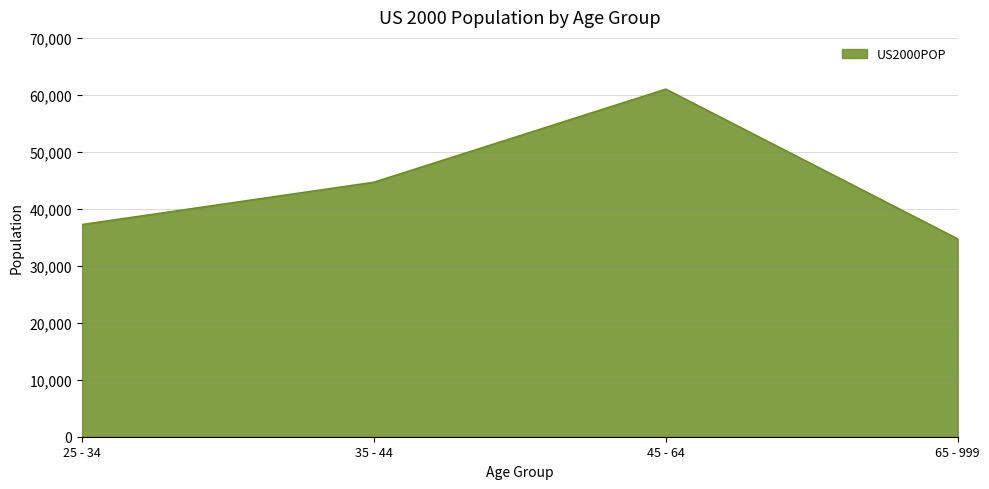

How many lines are shown in the chart?

1